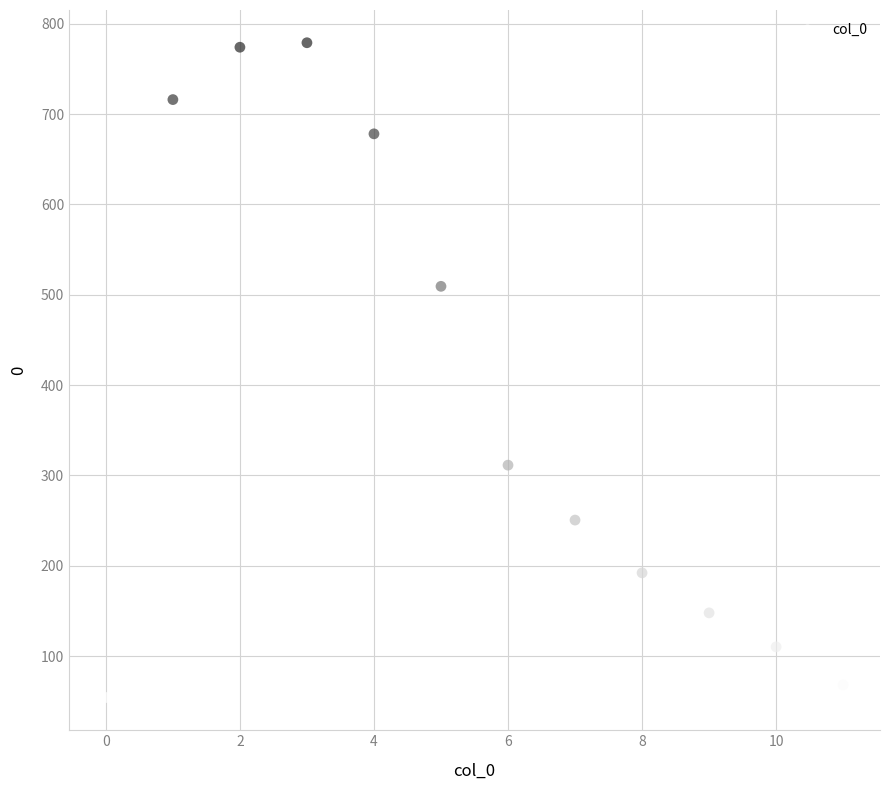

What Y value in the scatter plot is closest to 416?

509.4